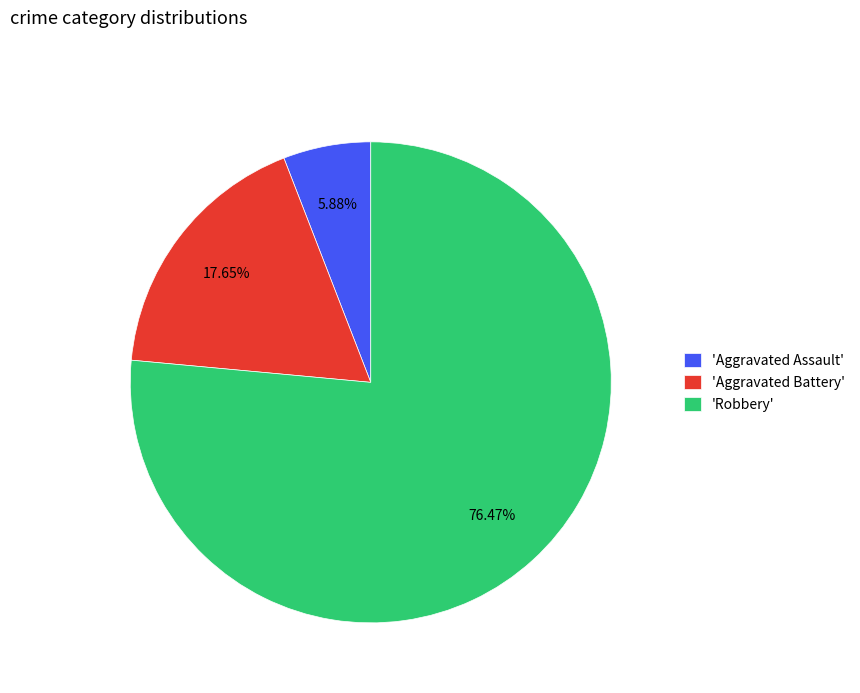

Is there any slice that represents more than half of the pie?

Yes